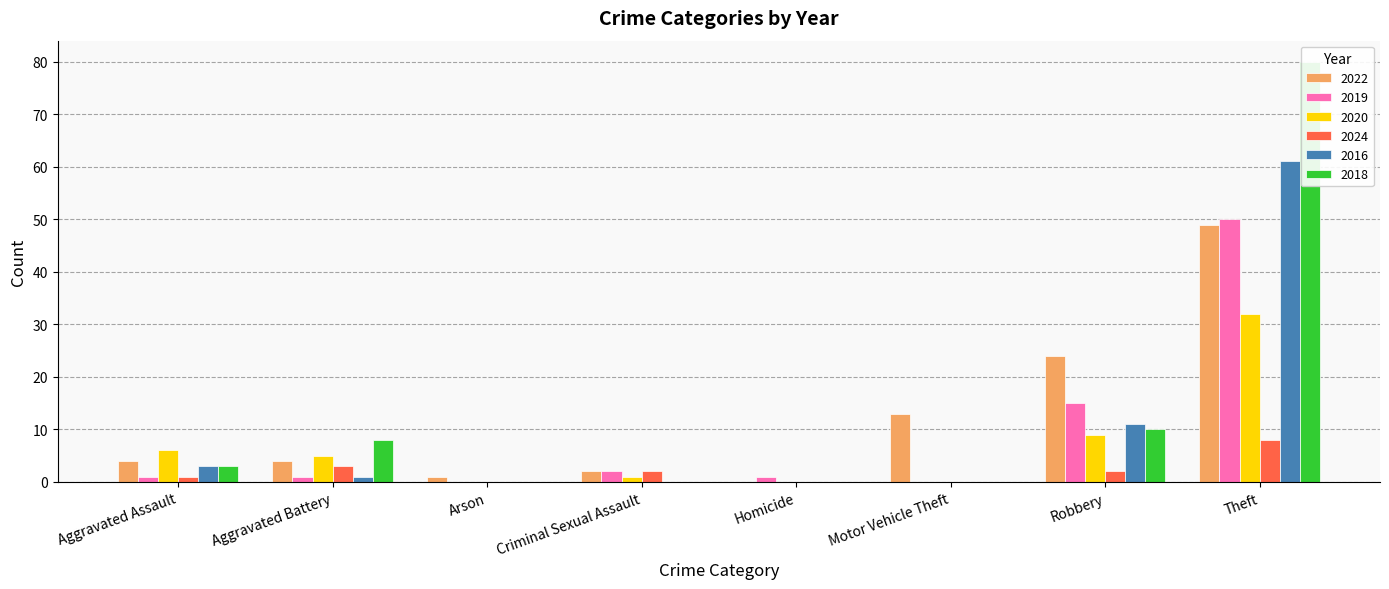

At how many categories does at least one series exceed 24?

1